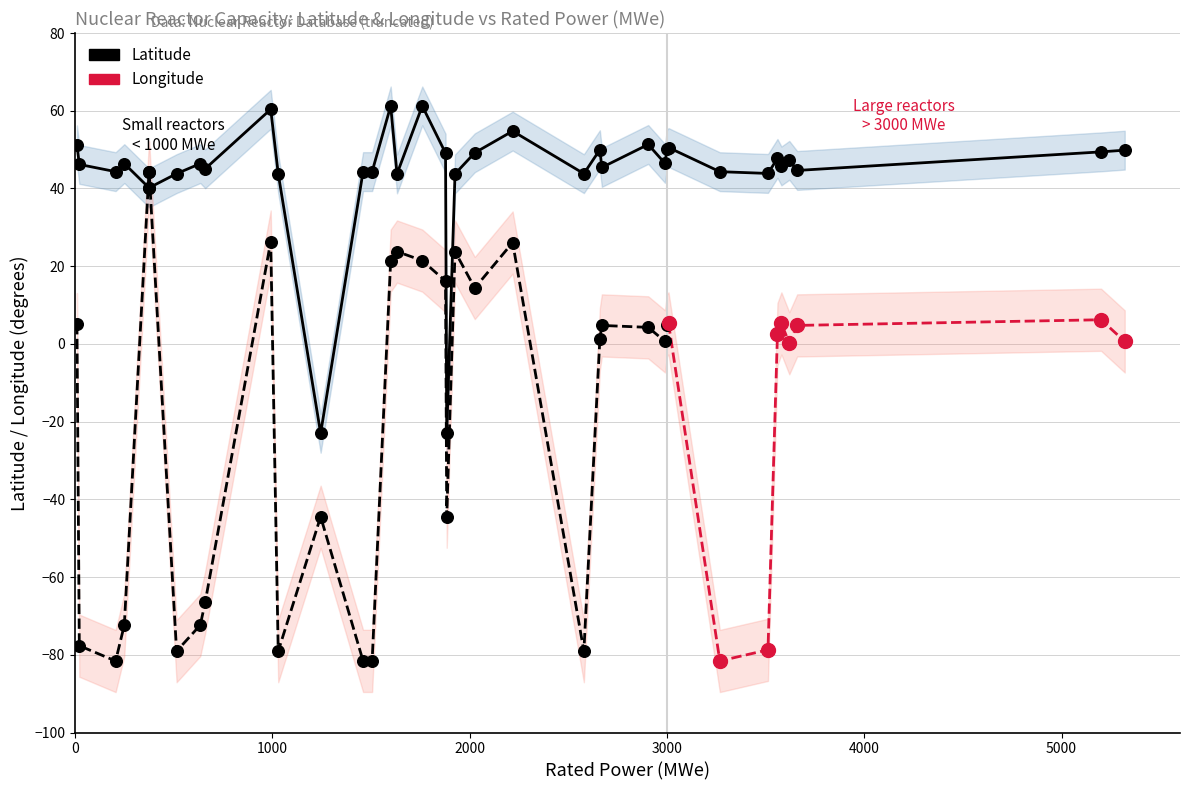

Which series contains the highest Y value?

latitude